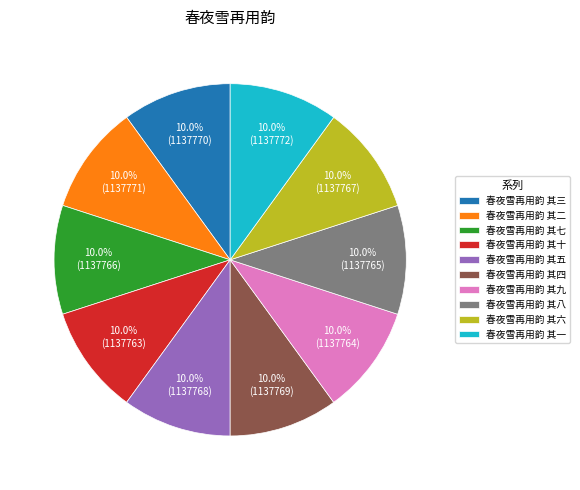

Is there a majority slice in this chart?

No